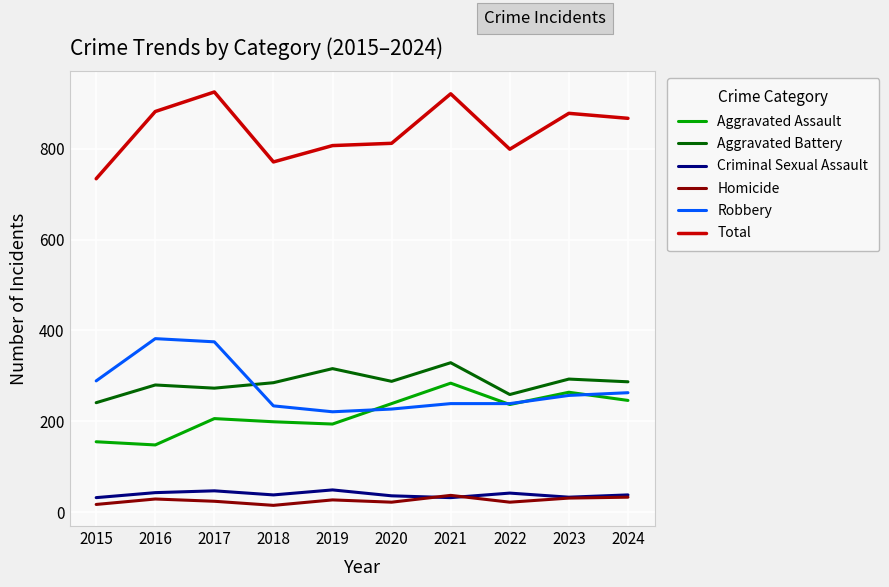

What is the sum of all Aggravated Battery values?

2851